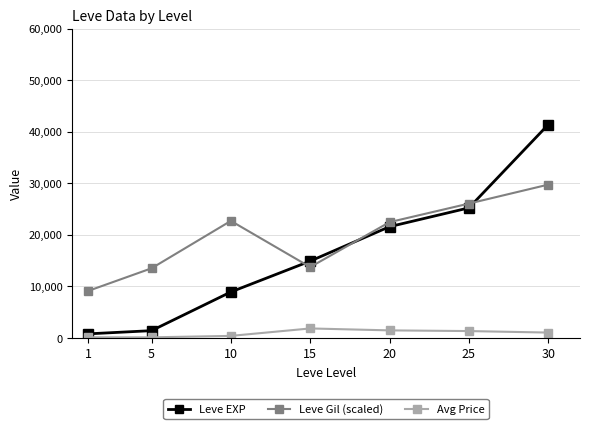

Between 5 and 15, which series saw the biggest shift?

Leve EXP